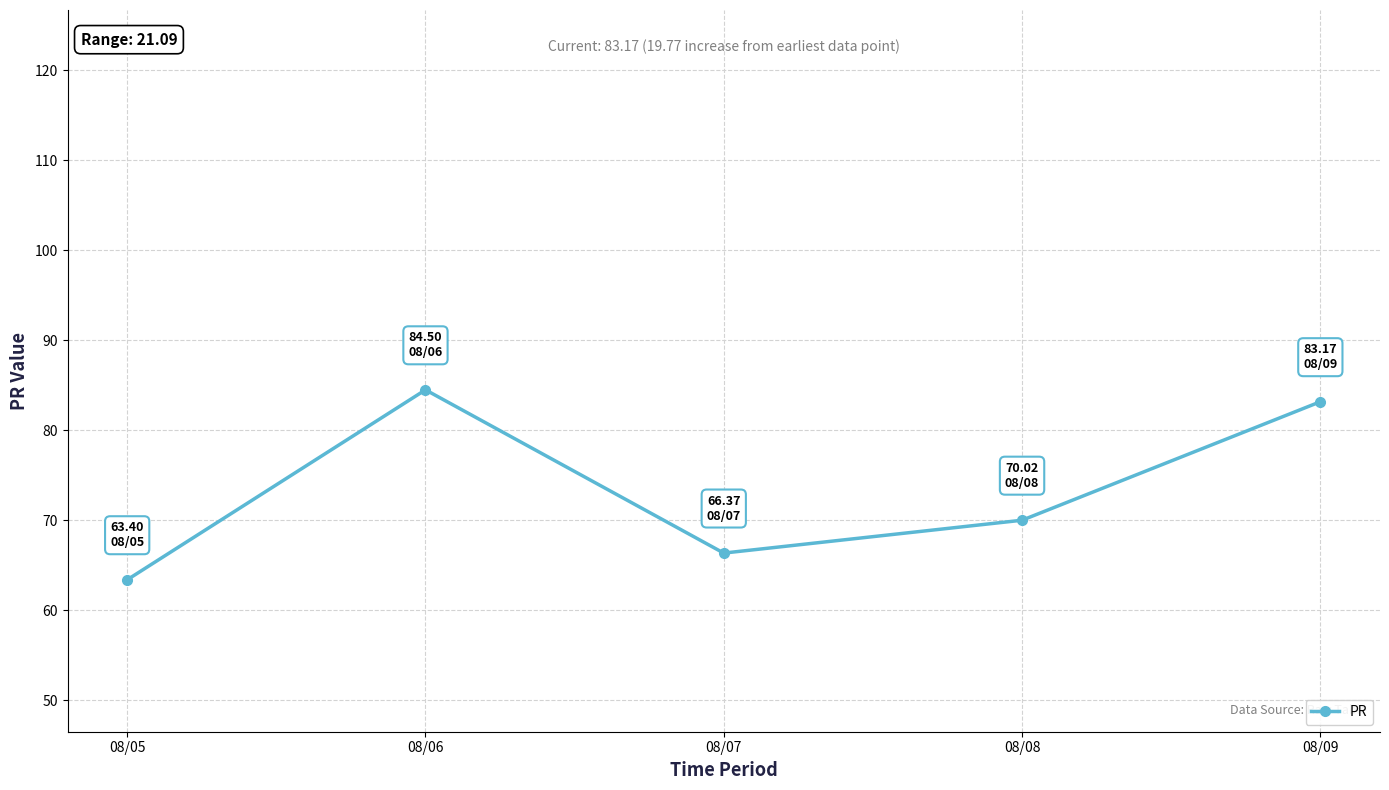

How many lines are shown in the chart?

1